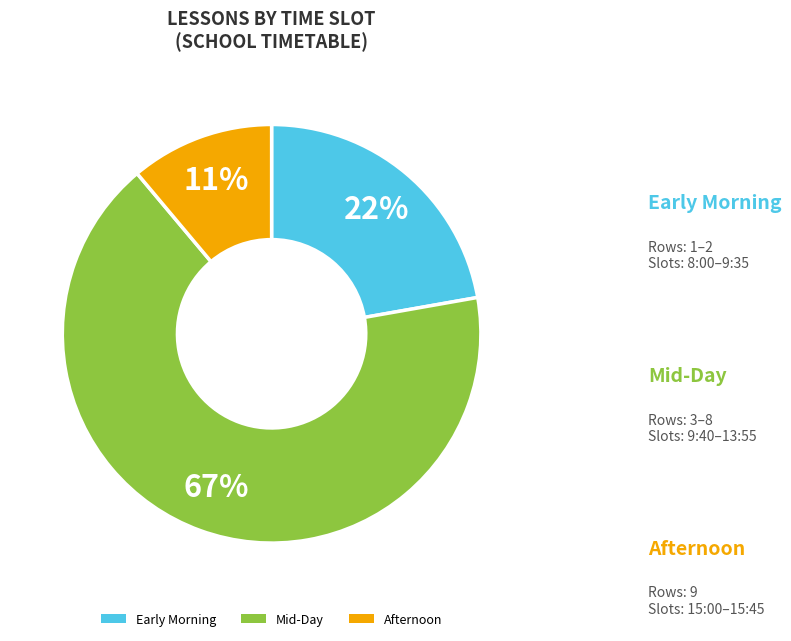

Count the number of slices in the pie.

3